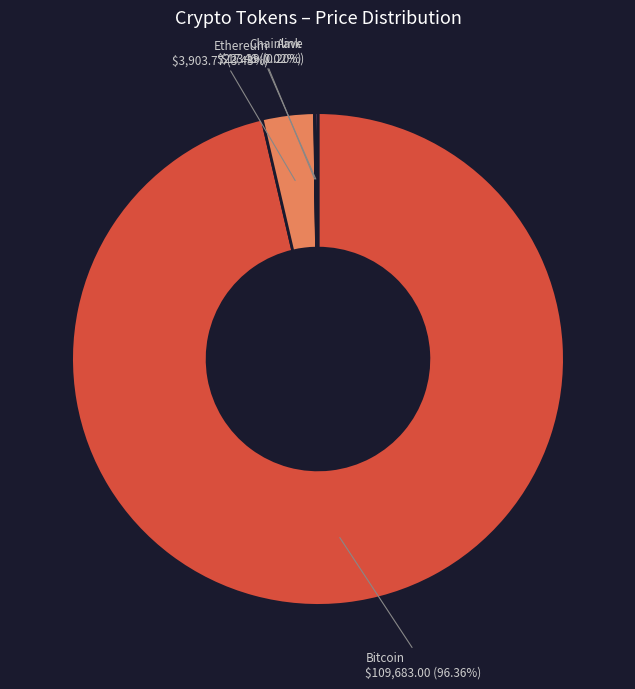

Which category has the biggest portion of the pie?

Bitcoin